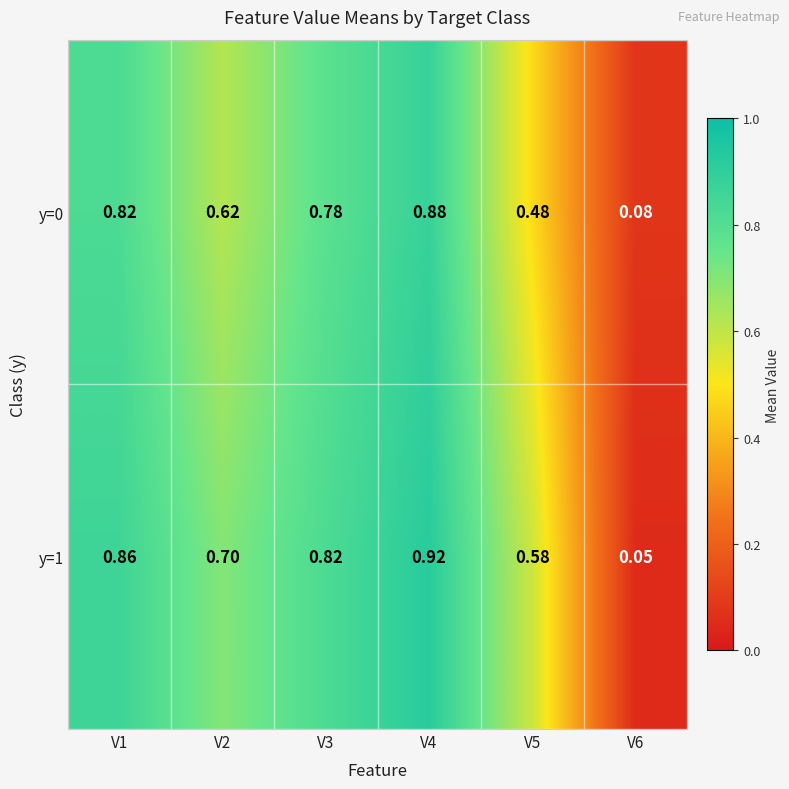

Is the value of y=0 at V2 greater than the value of y=1 at V6?

Yes